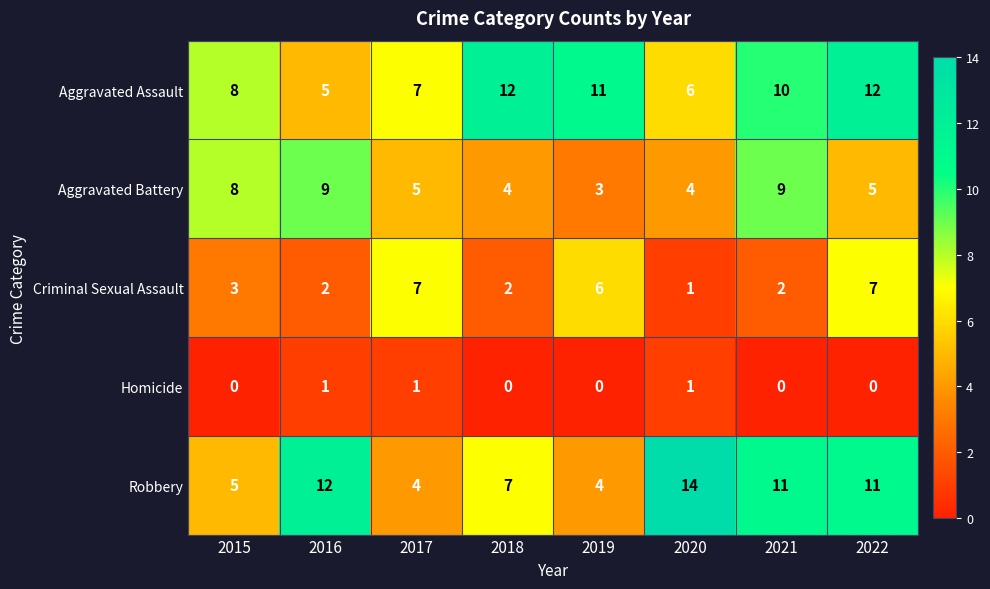

How many series are shown in this chart?

5